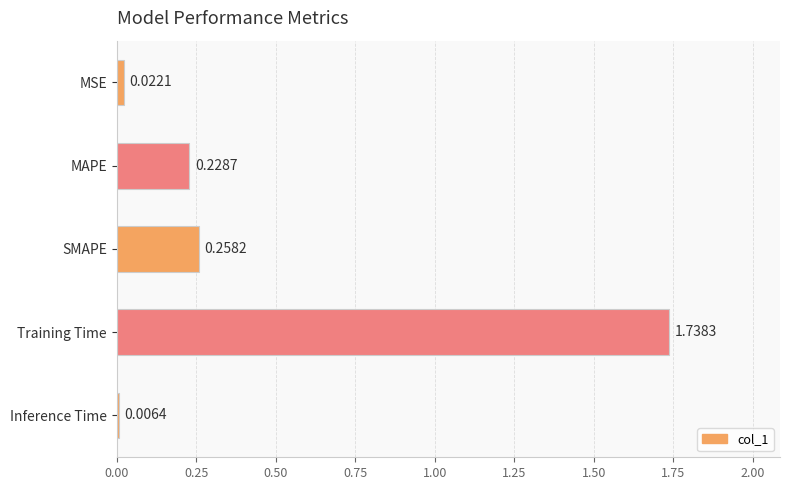

How many bars are there in total?

5